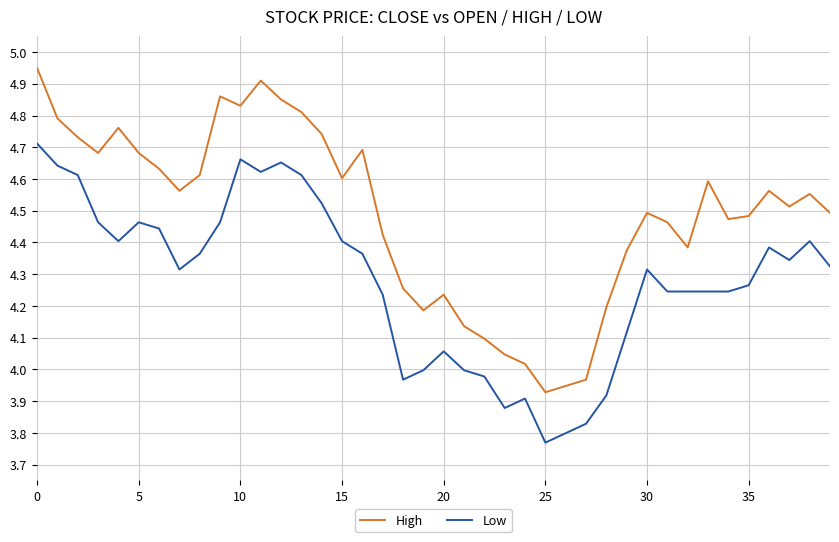

Which series has the widest spread of values?

High